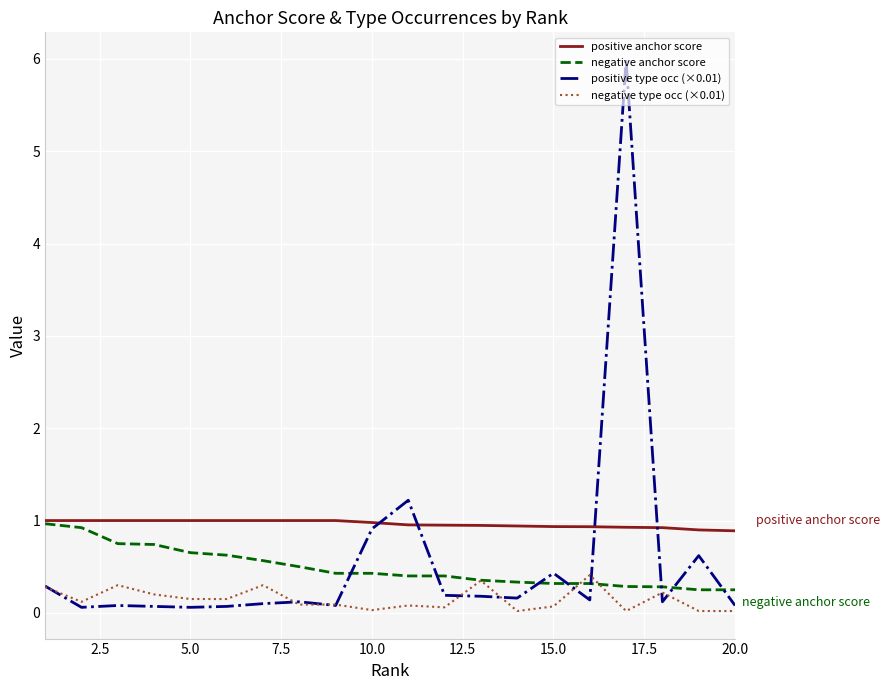

What is the maximum value for positive anchor score?

1.0